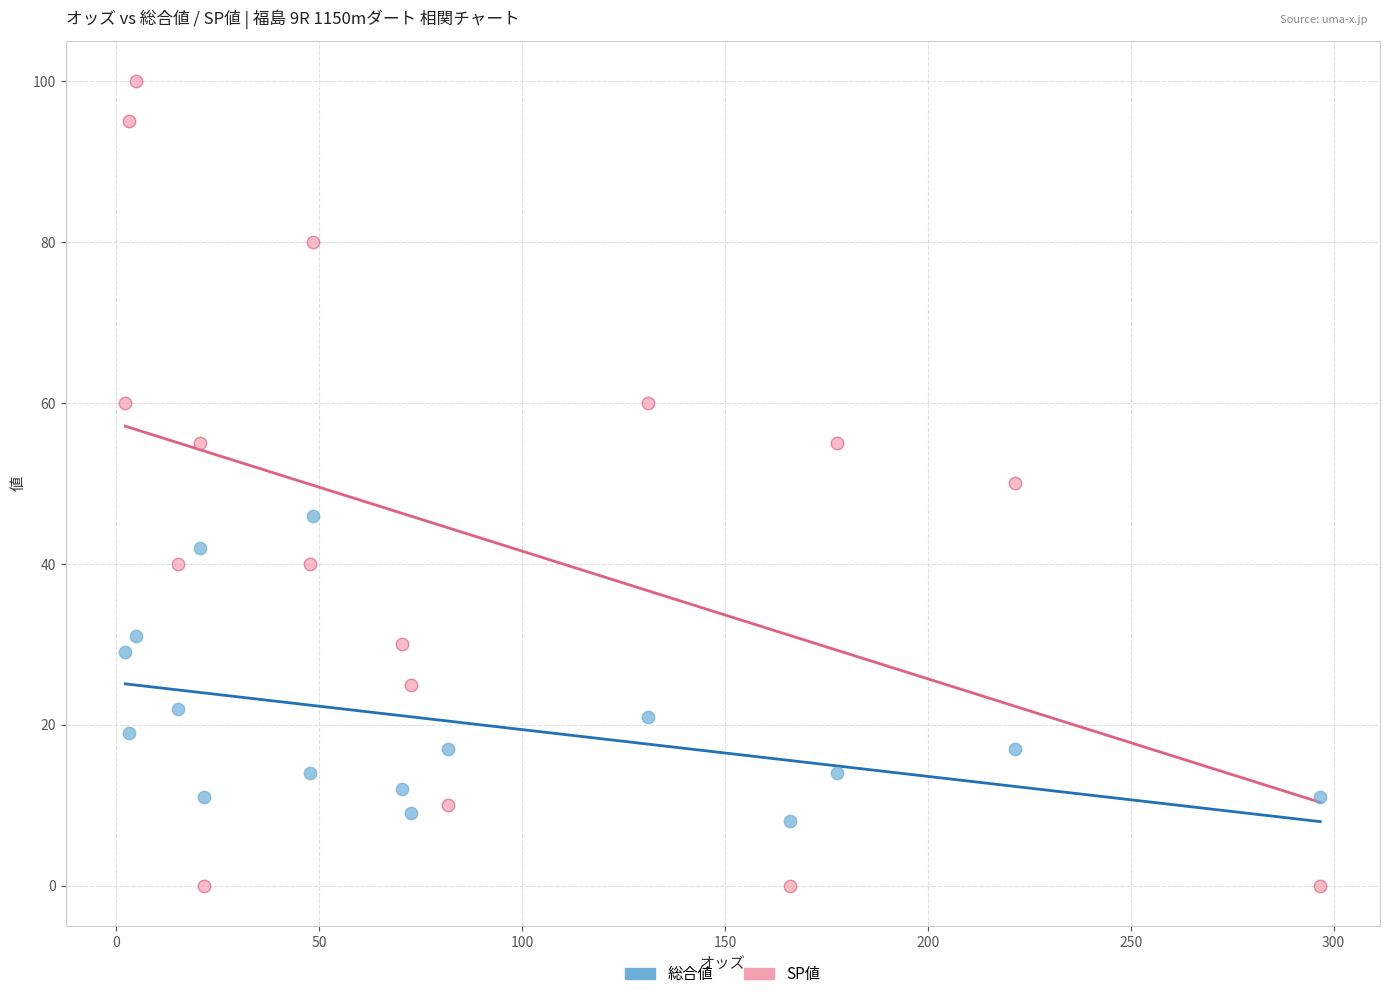

Which series reaches the maximum Y coordinate?

SP値